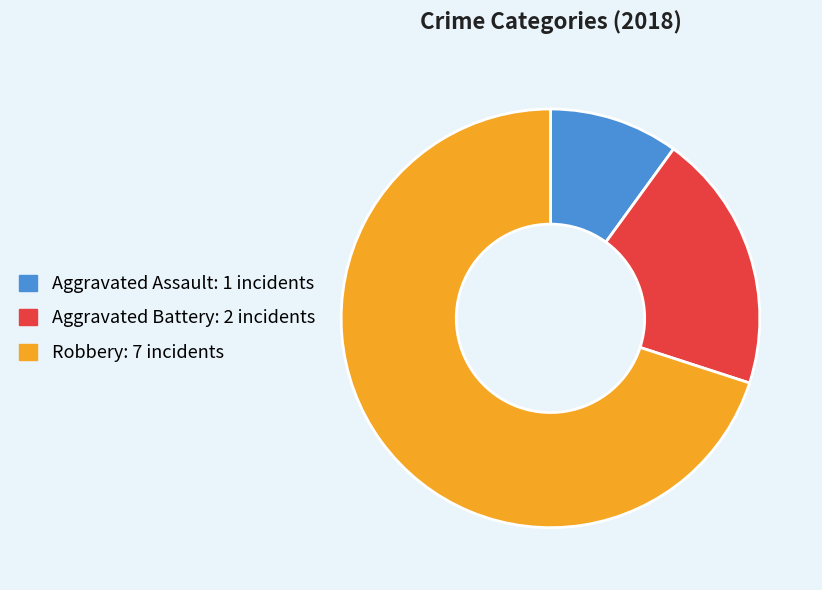

Approximately how many times larger is the value at Aggravated Battery compared to Aggravated Assault?

2.0